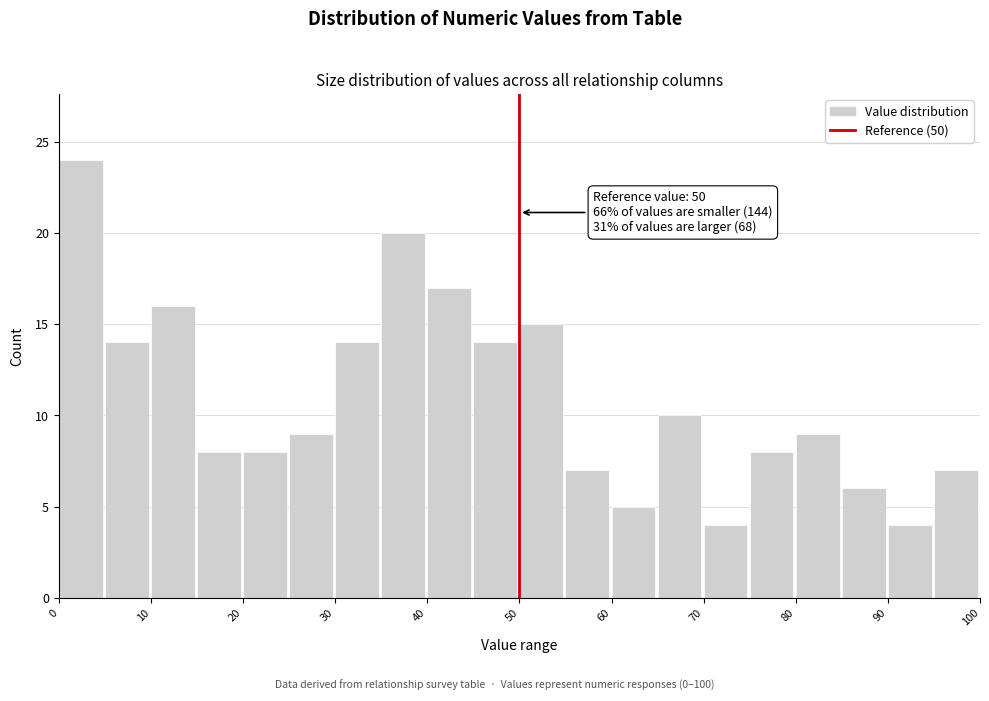

Over which range of the x-axis is the bar tallest?

0 to 5